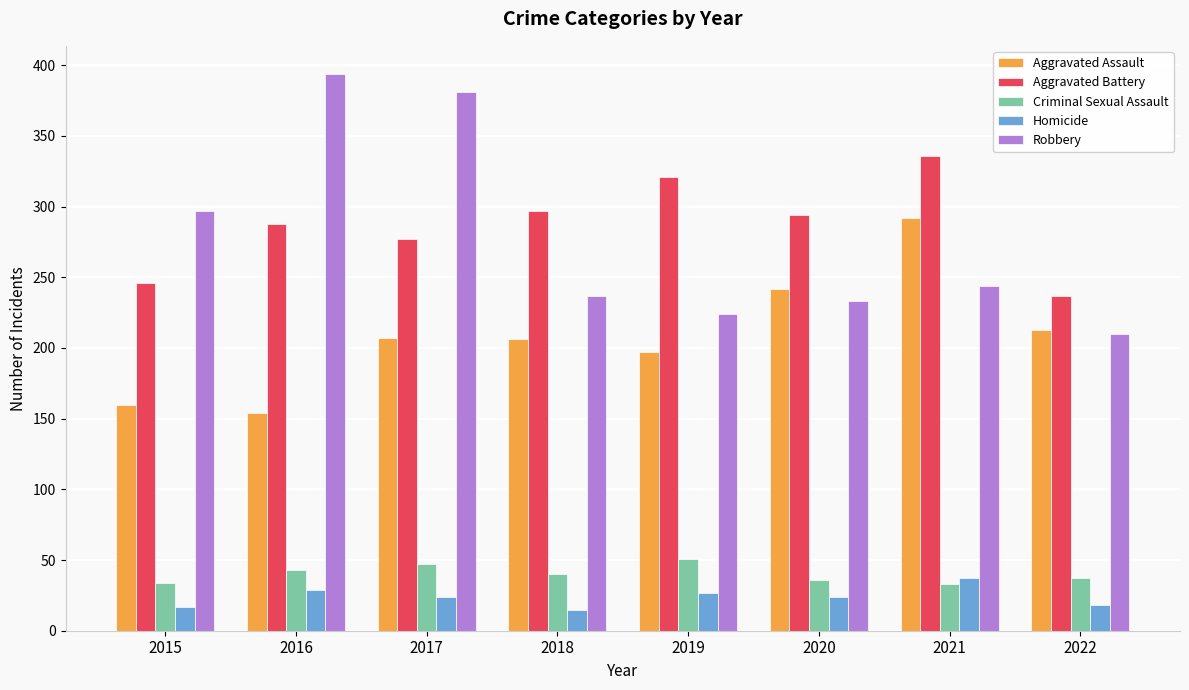

What value does the Homicide series have at 2022?

18